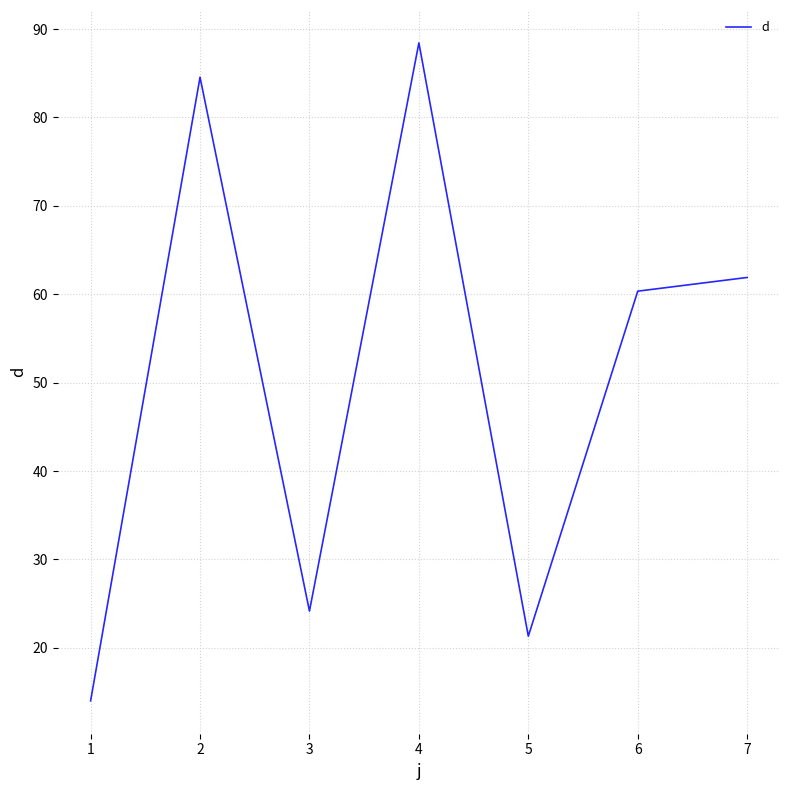

At which category does the data reach its first local peak?

2